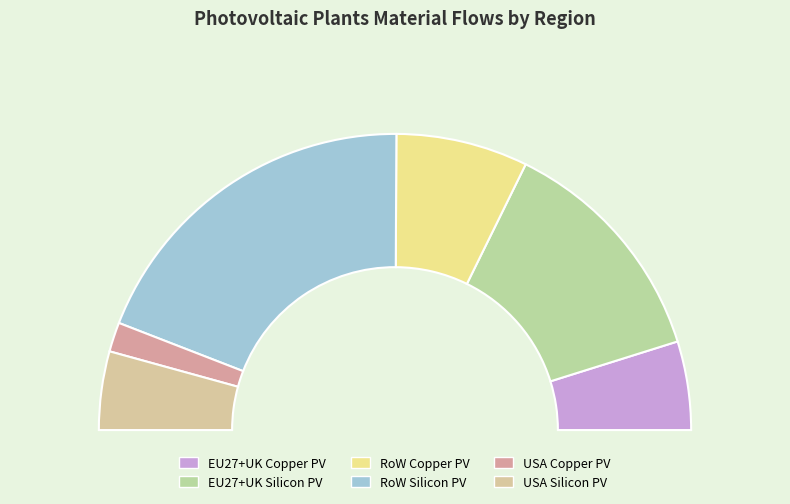

Approximately how many times larger is the value at Photovoltaic plants (RoW Copper) compared to Photovoltaic plants (EU27+UK Copper)?

1.5